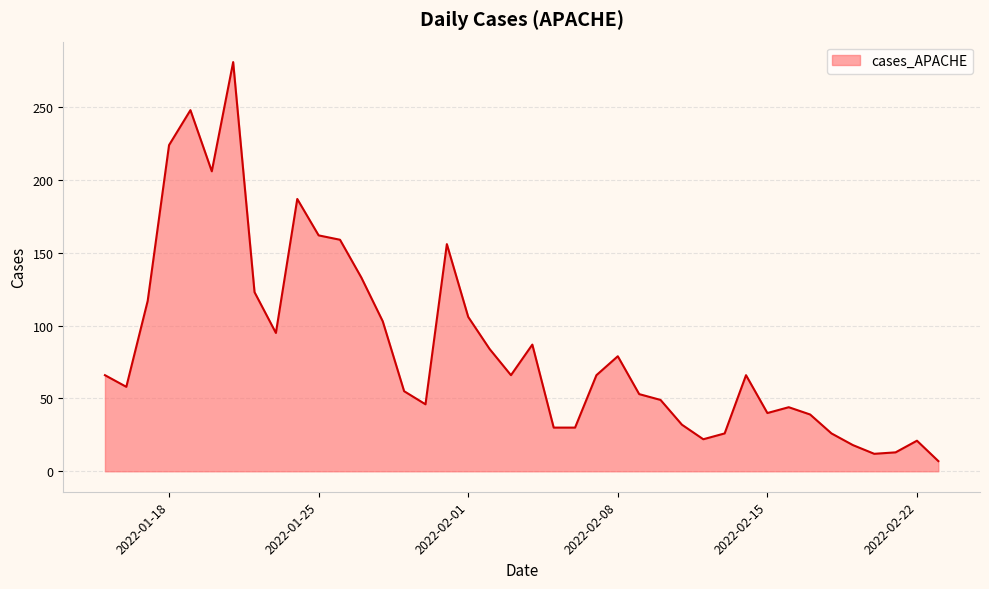

What is the greatest value displayed?

281